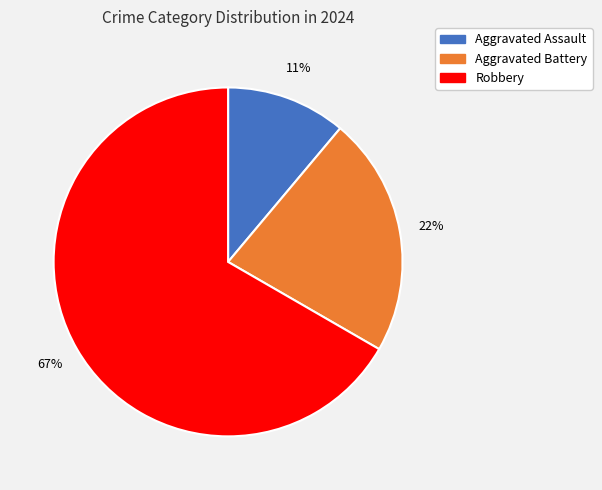

To the nearest percent, what is the difference between the largest and smallest slice percentages?

56%